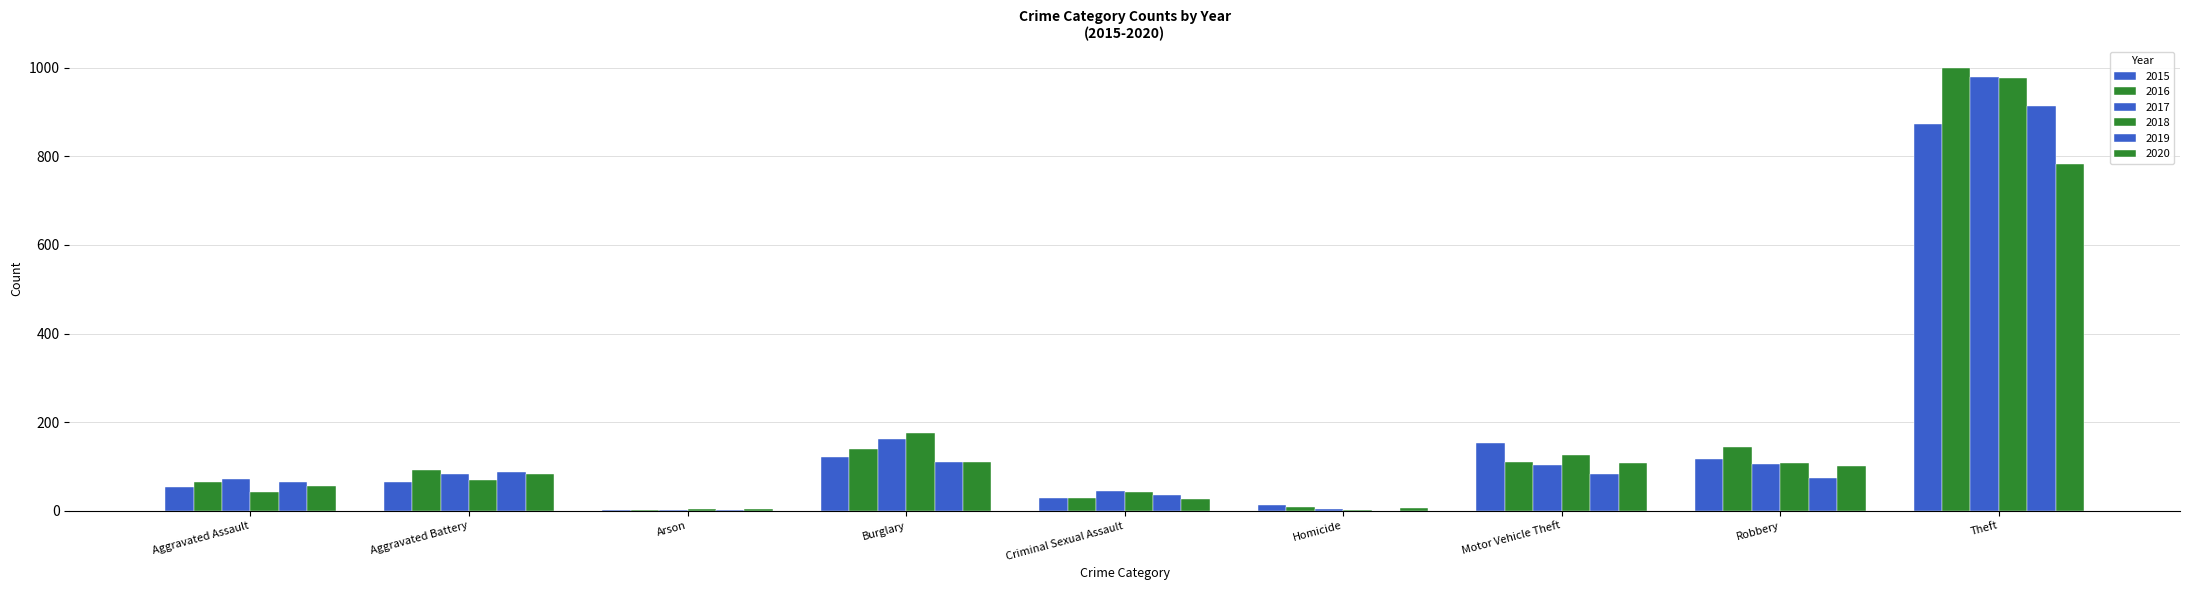

What is the highest value of the 2018 series?

977